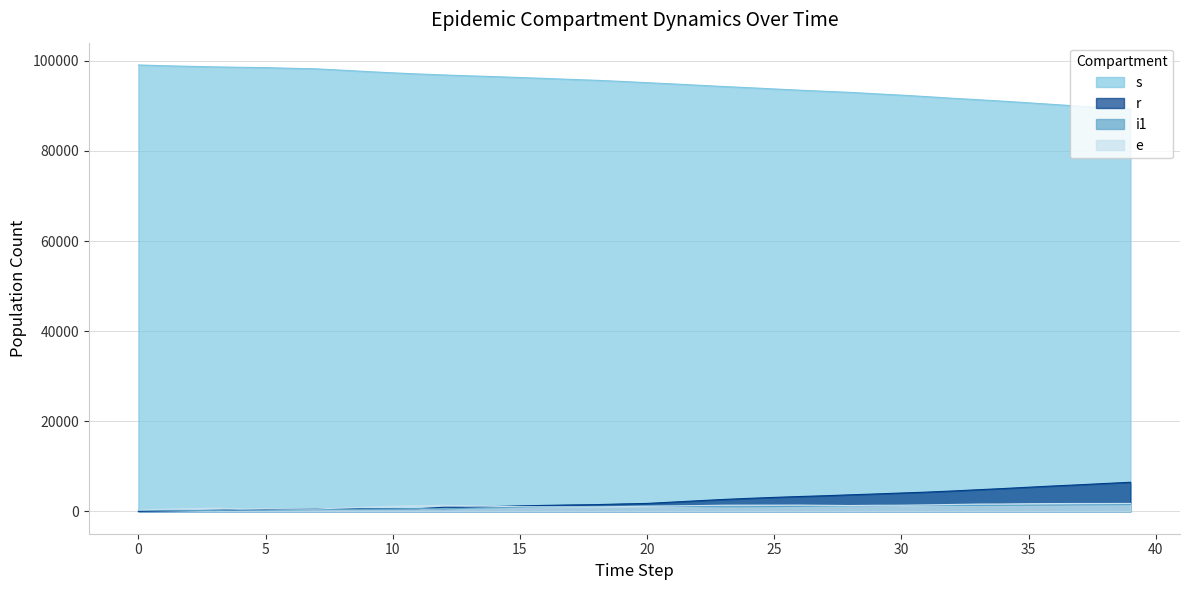

How many series are shown in this chart?

4